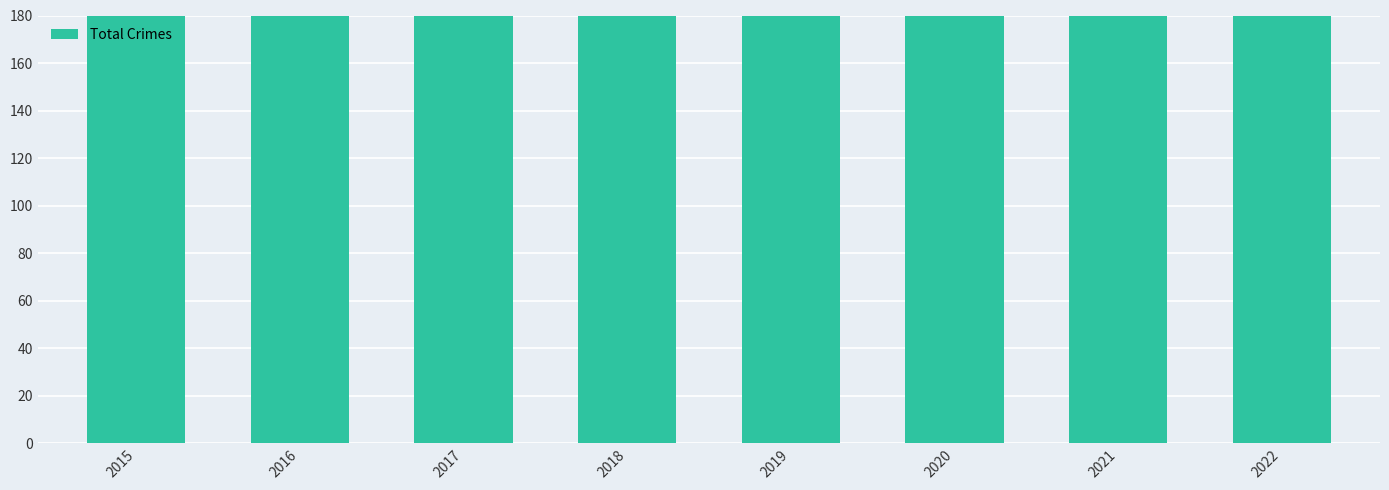

Reading left to right, transcribe all the data shown in this chart.

2015=185	2016=260	2017=249	2018=278	2019=227	2020=249	2021=222	2022=306